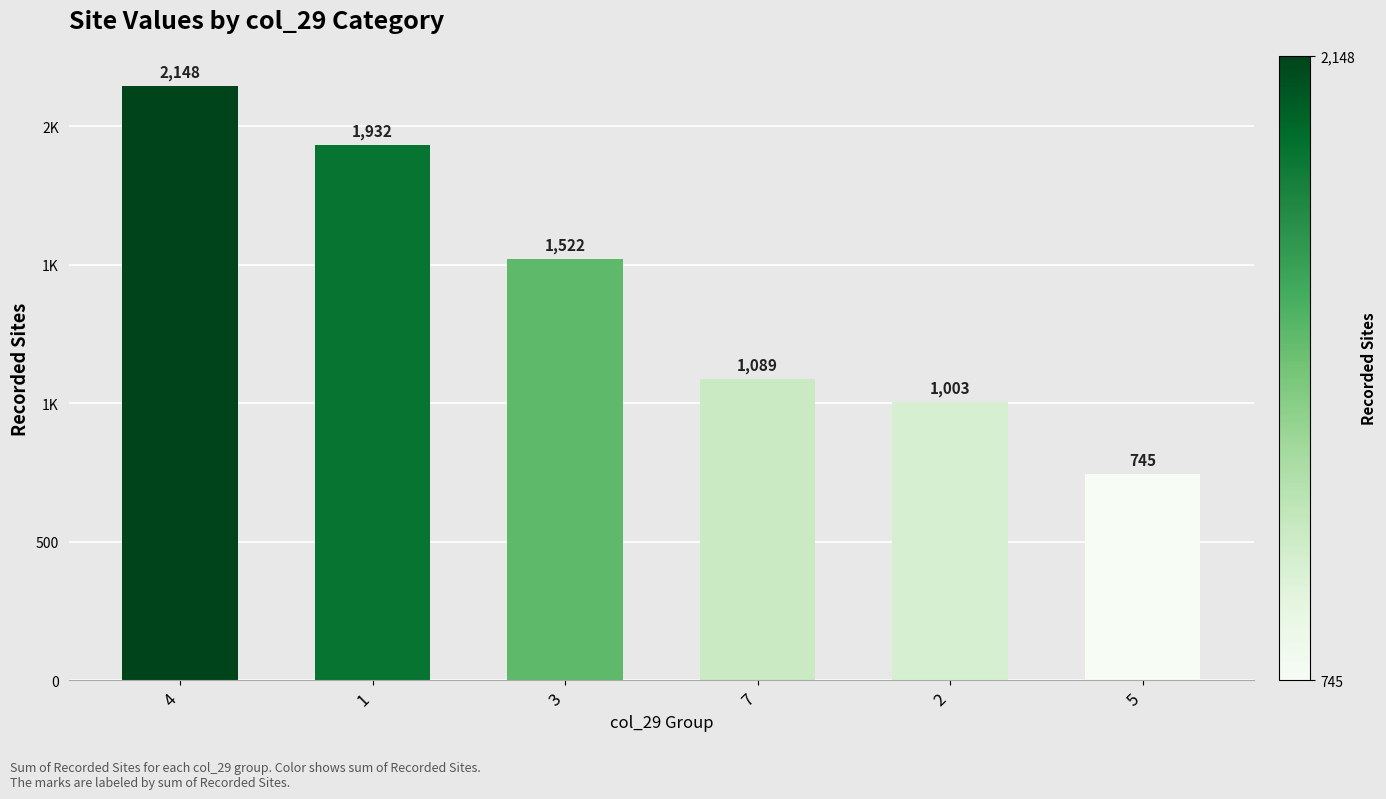

Are the bars horizontal?

No